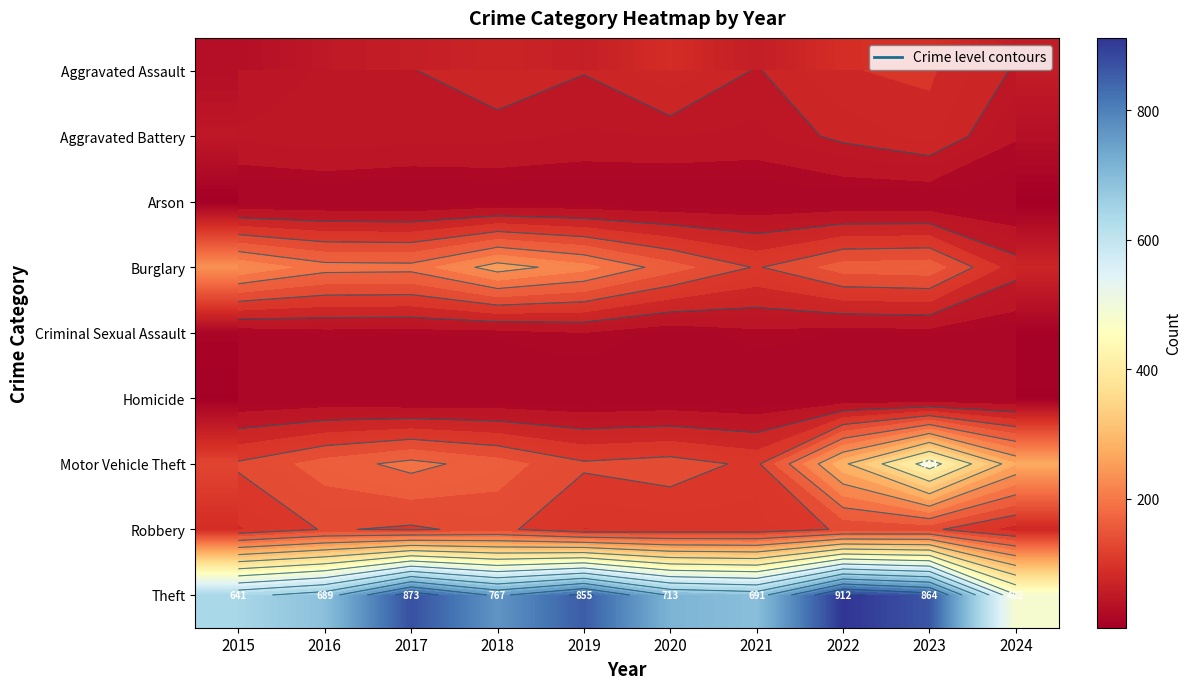

What is the difference between the maximum and second lowest values in the Theft series?

271